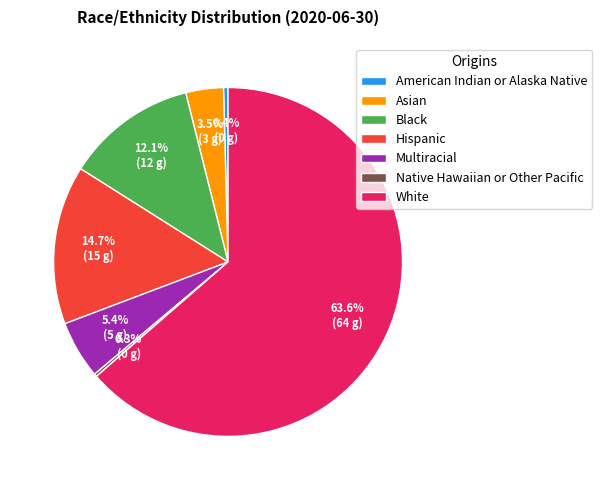

Is the sum of Black and Multiracial greater than half?

No